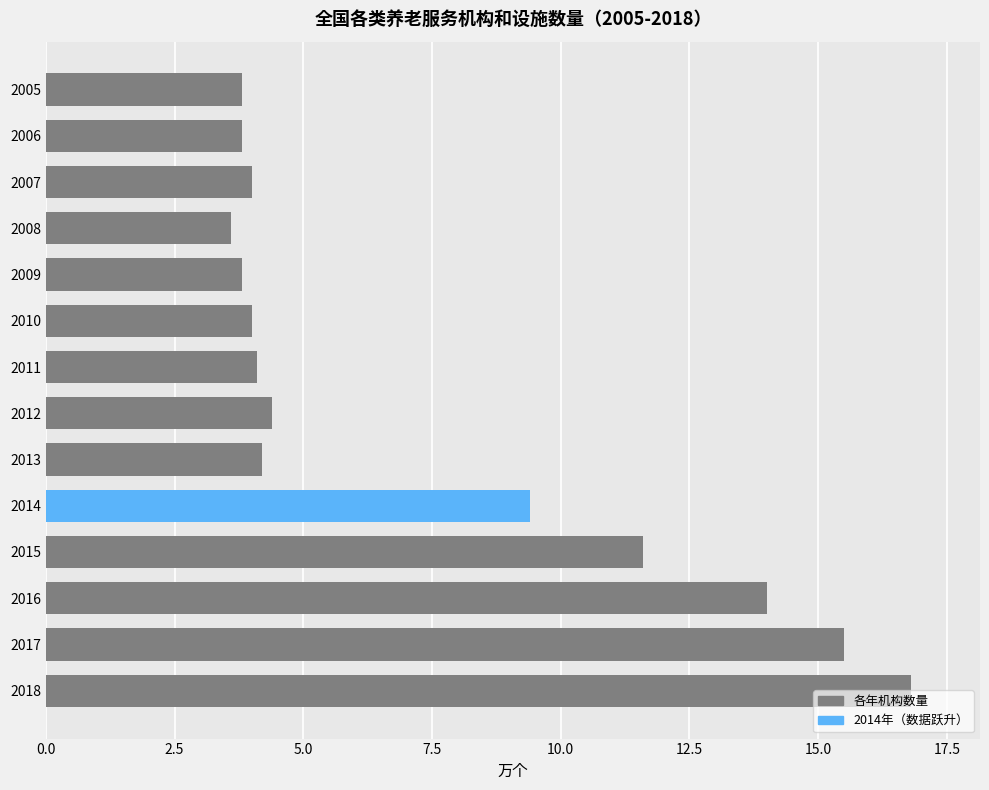

What is the value of the 13th bar from the top?

15.5